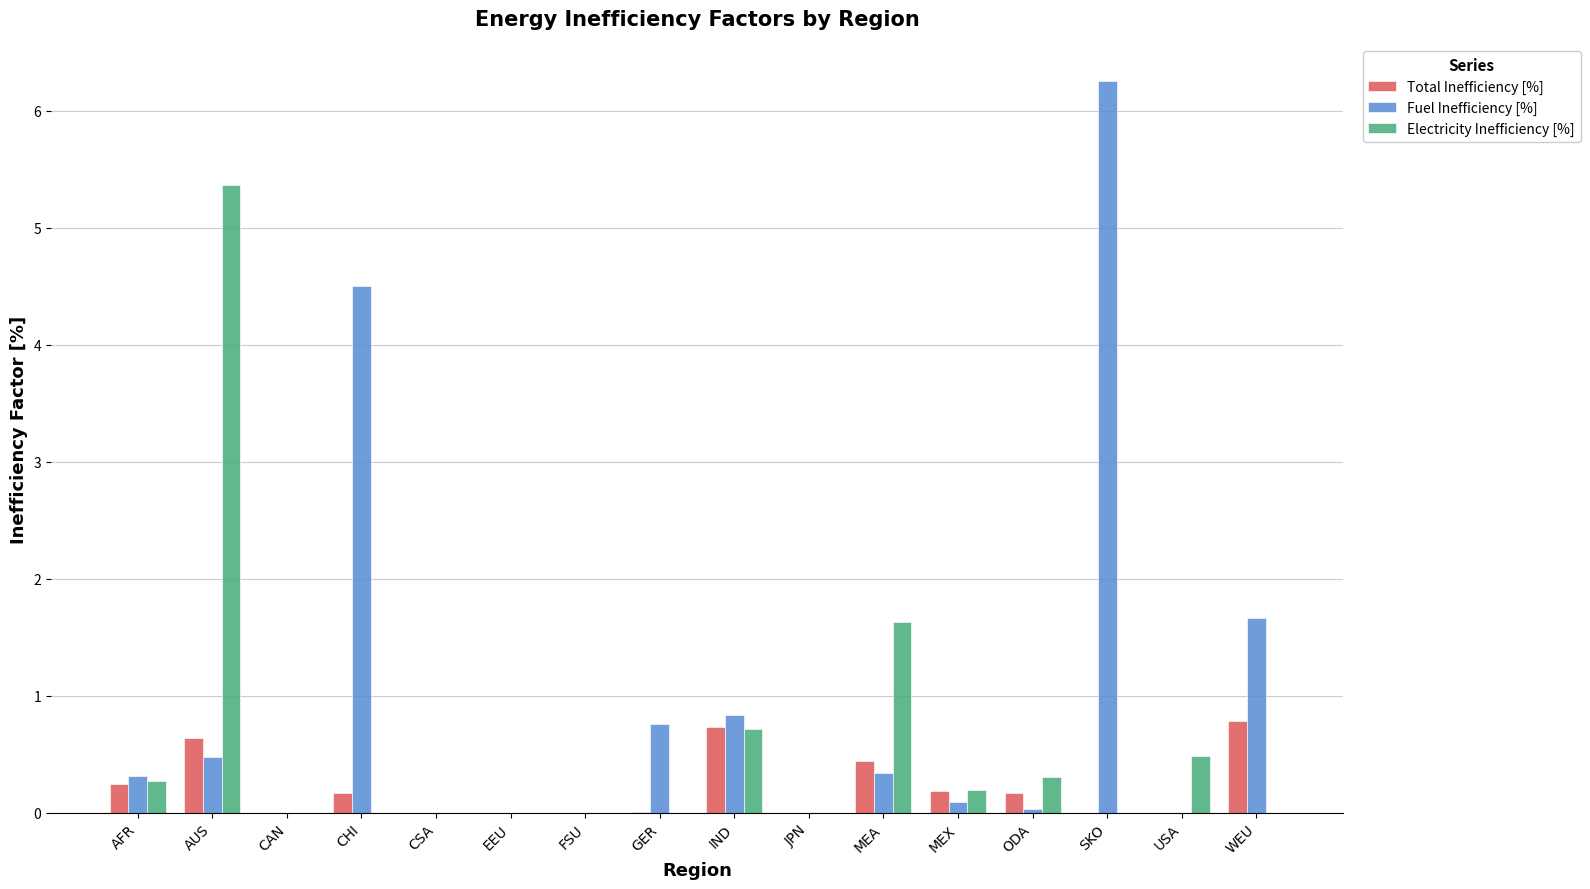

Which series has the widest spread of values?

Fuel Inefficiency [%]